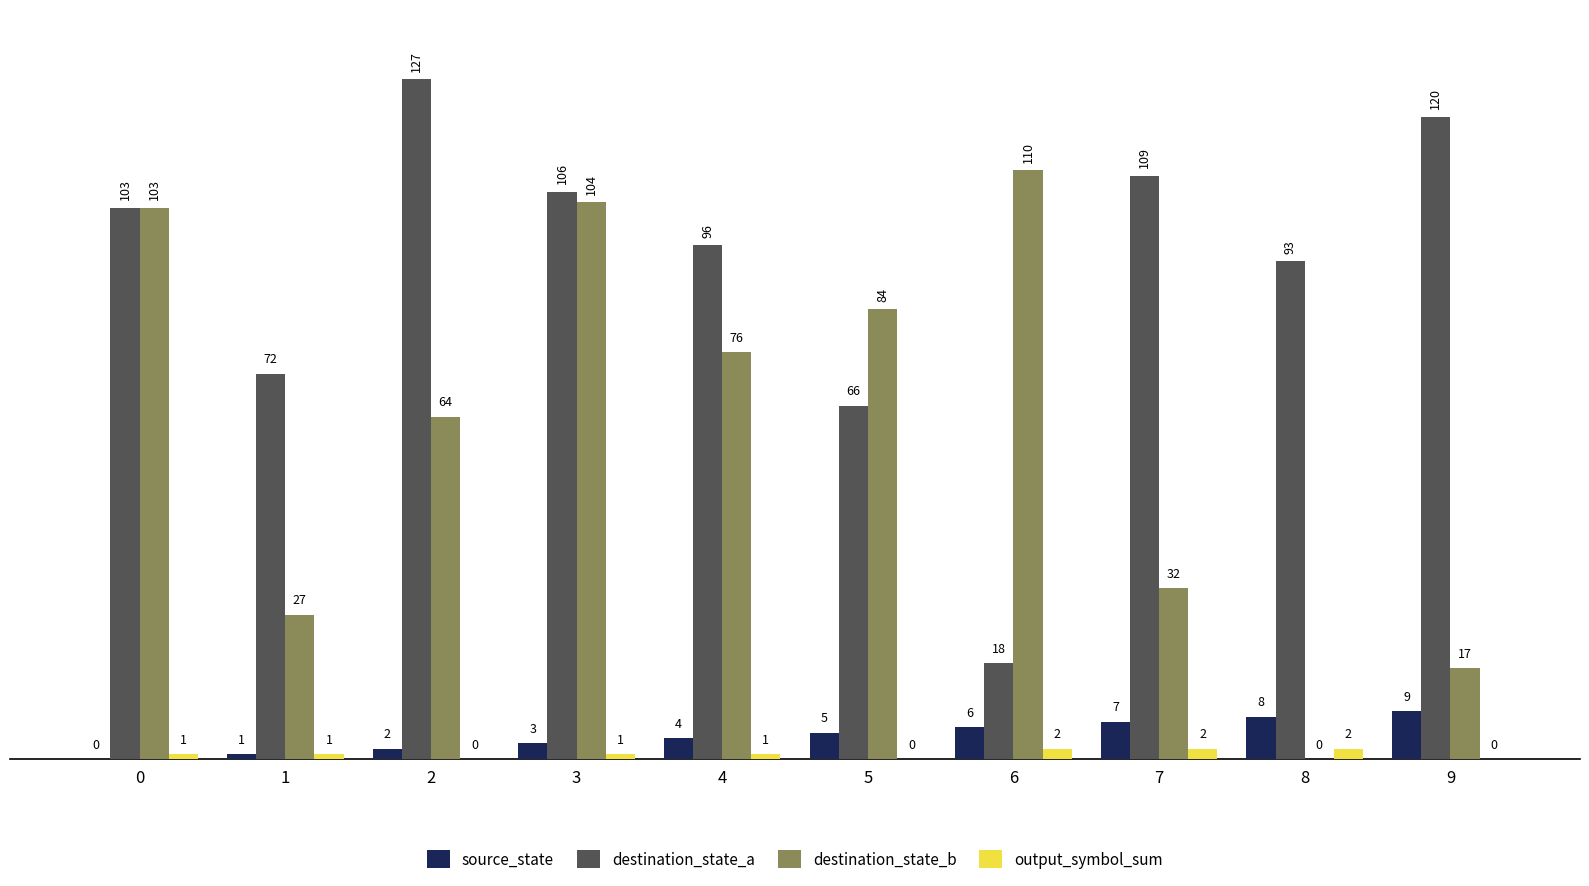

The value of destination_state_a at 5 is 66. True or false?

True